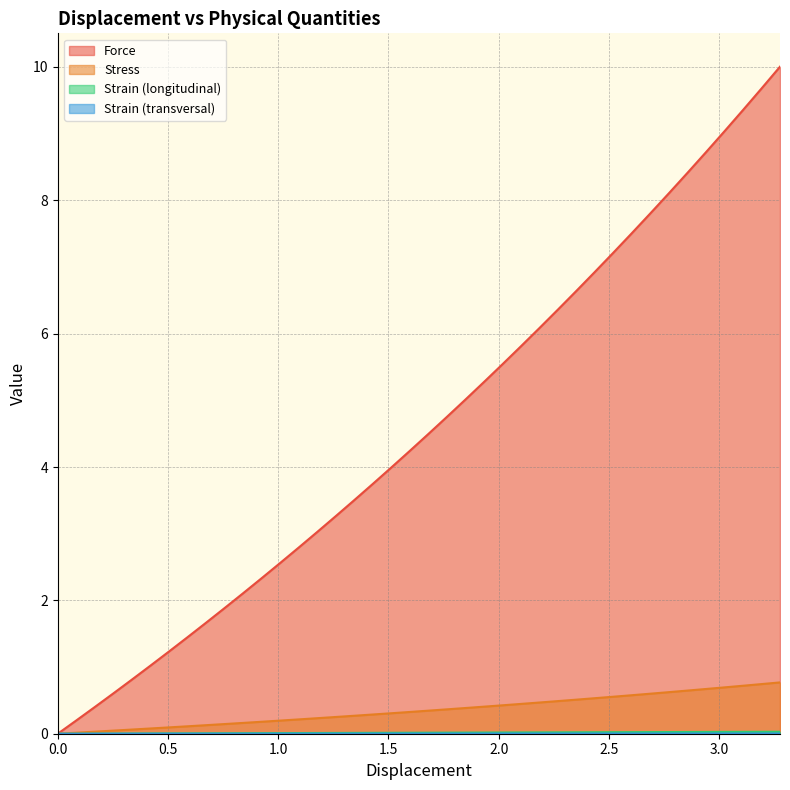

What is the highest value of the Stress series?

0.8